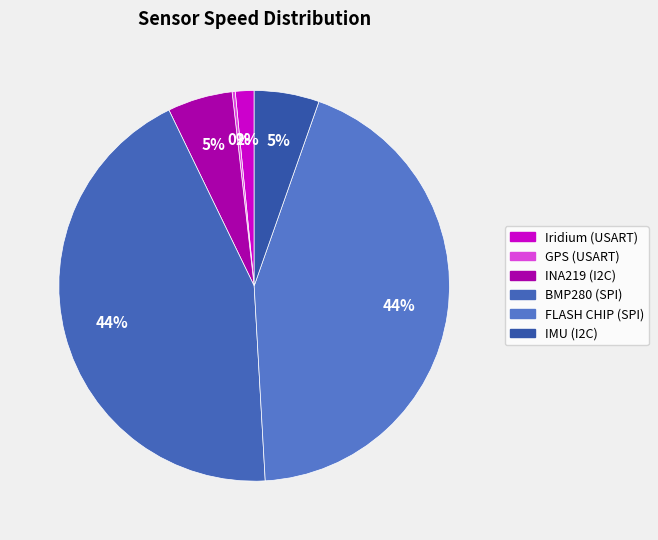

How many slices are in this pie chart?

6